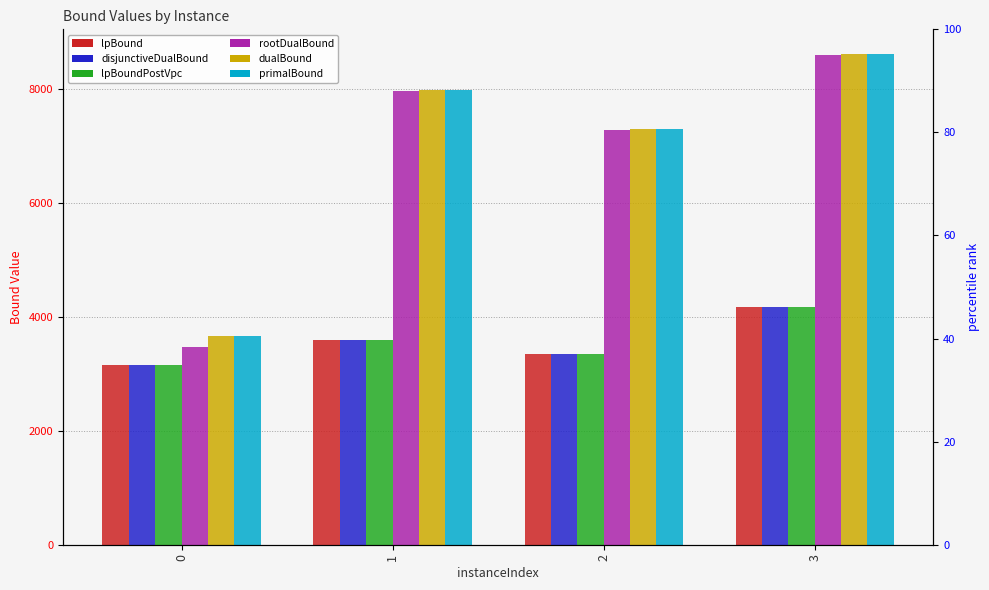

What is the spread (max minus min) of values at 3?

4446.0